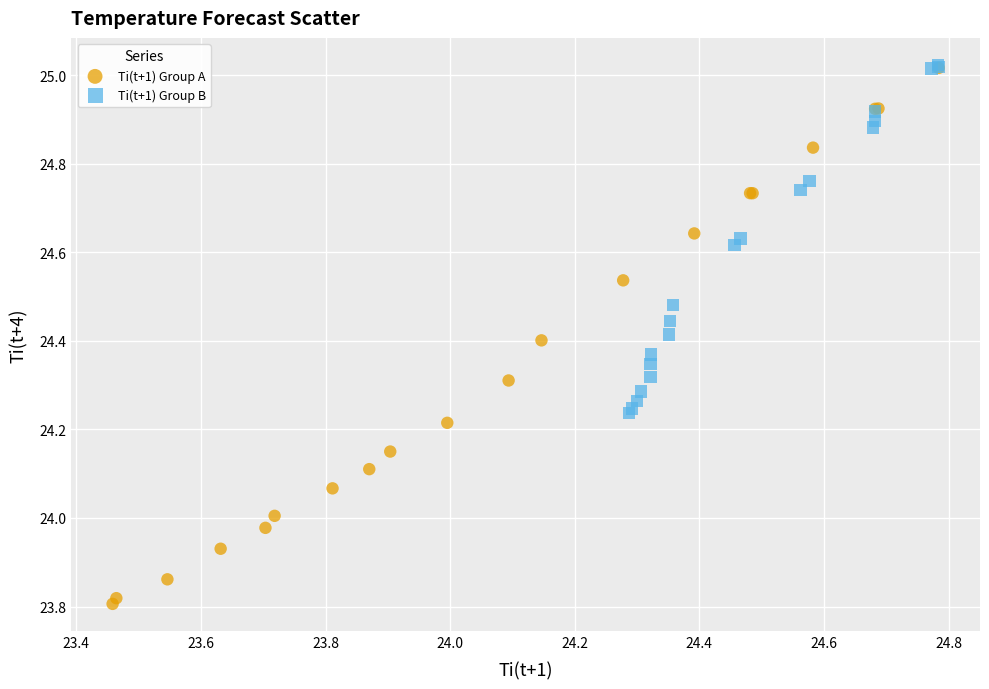

Which series has the widest spread of Y values?

Ti(t+1) Group A